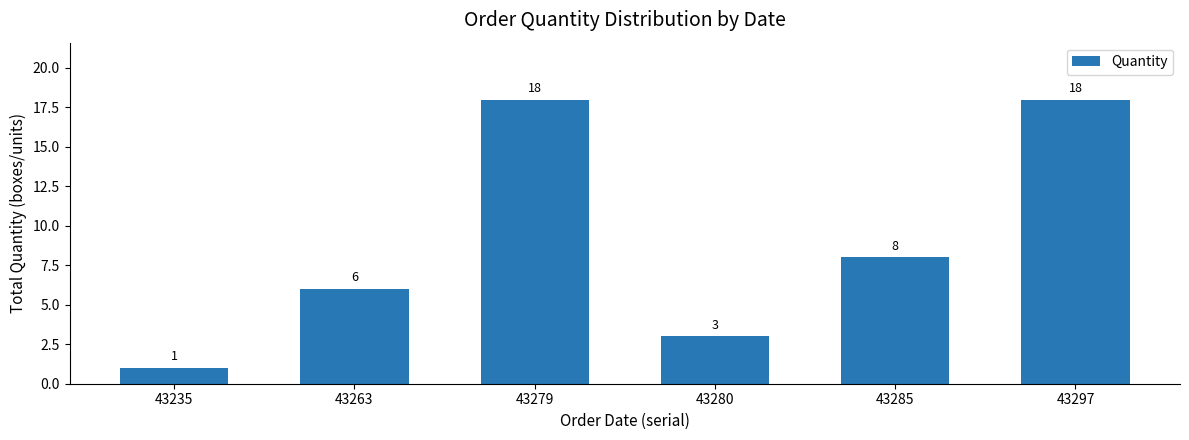

Which has a higher value, 43263 or 43279?

43279